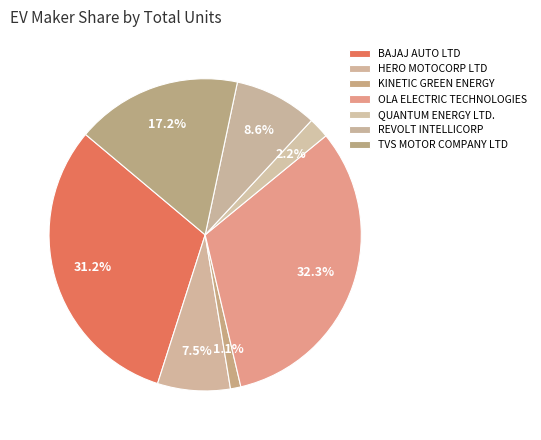

Count the number of slices in the pie.

7